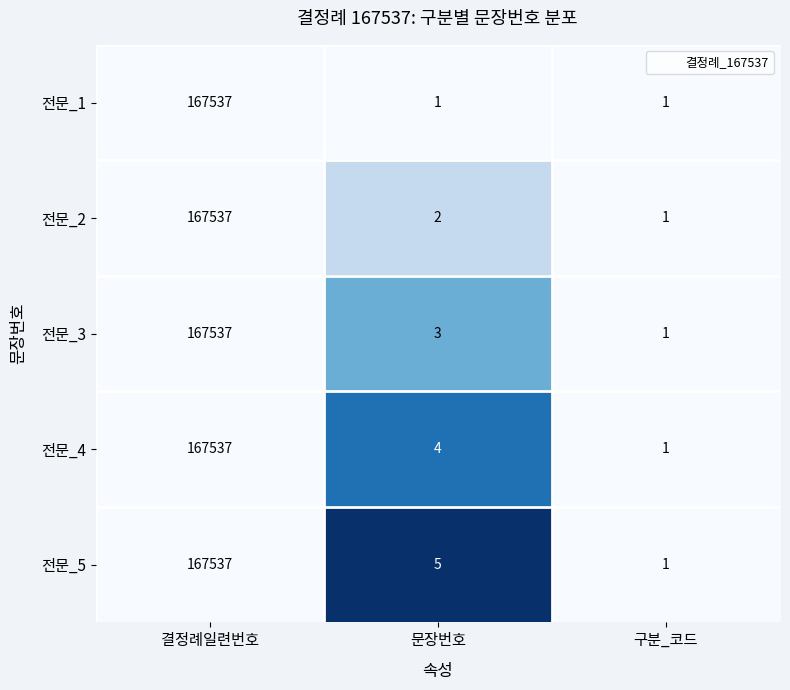

Which series has the largest total across all categories?

전문_5